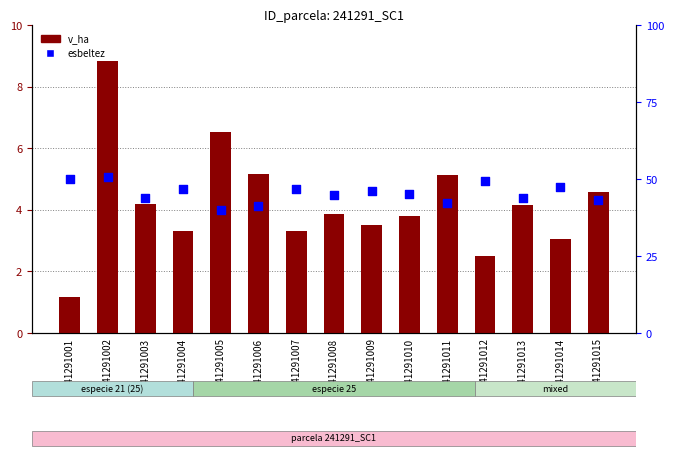

At how many categories does at least one series exceed 17?

15